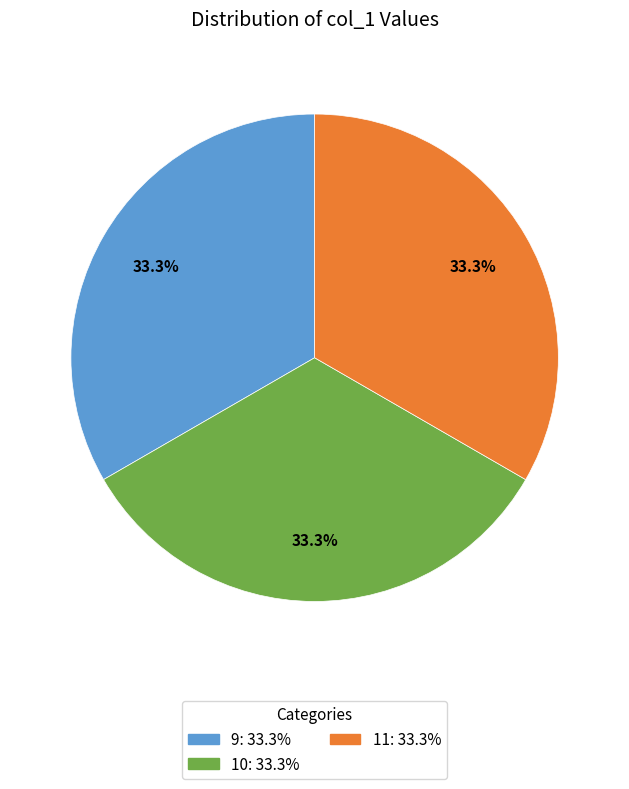

What is the total percentage of 10 and 9?

66.7%